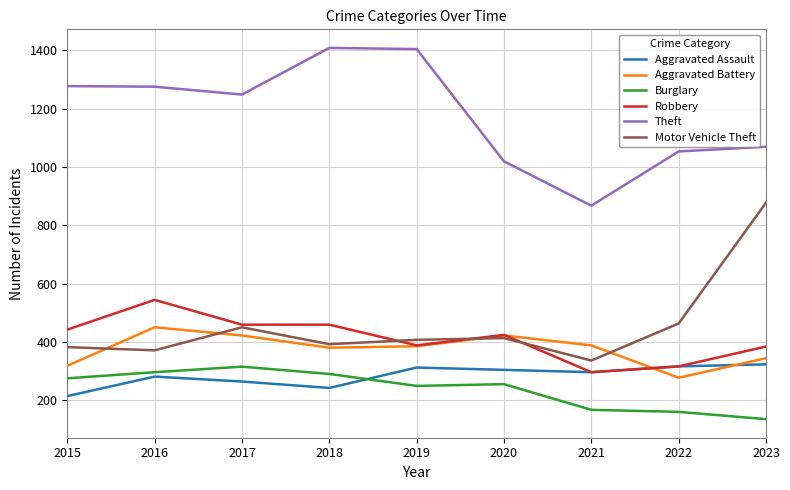

True or false: Theft has a value of 1248 at 2017.

True